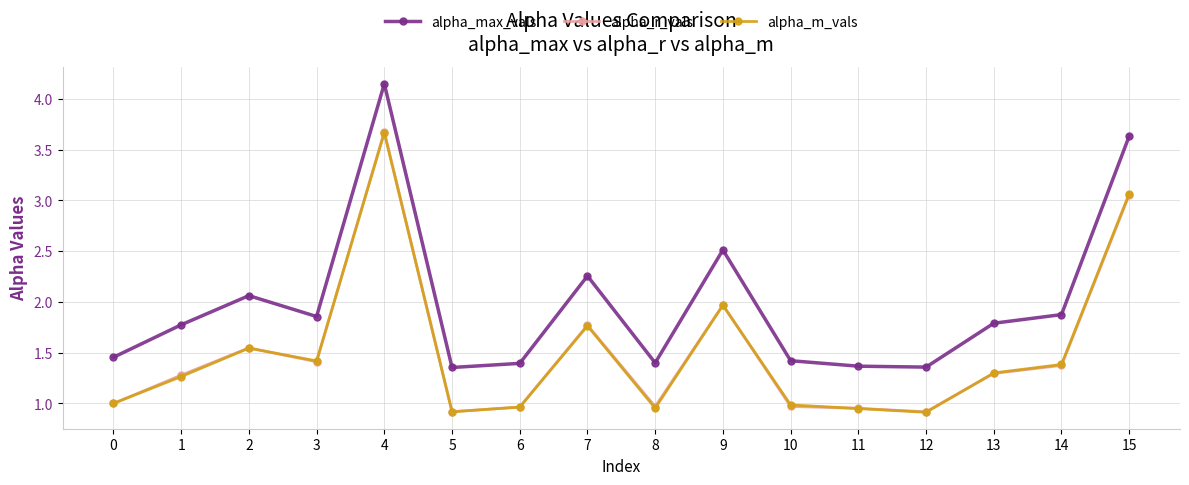

What is the spread (max minus min) of values at 9?

0.5